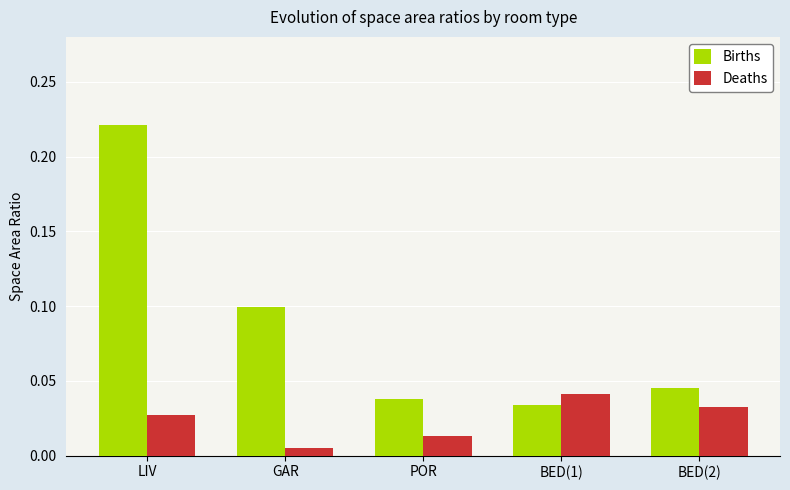

Is it true that Deaths equals 0.1 at BED(2)?

False